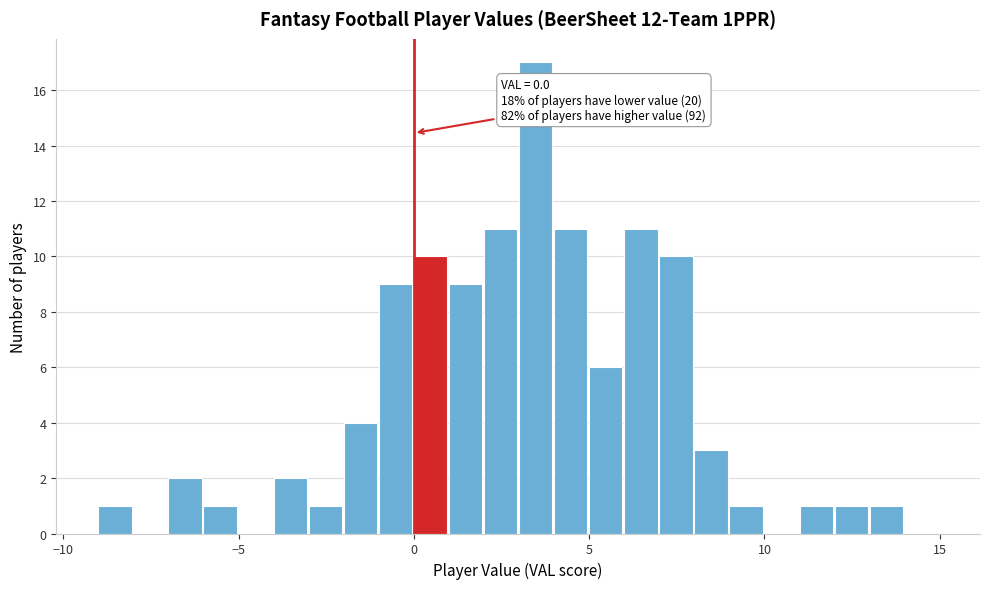

Around what value on the x-axis is the tallest bar? Give the approximate position of its centre, as read against the axis.

3.5